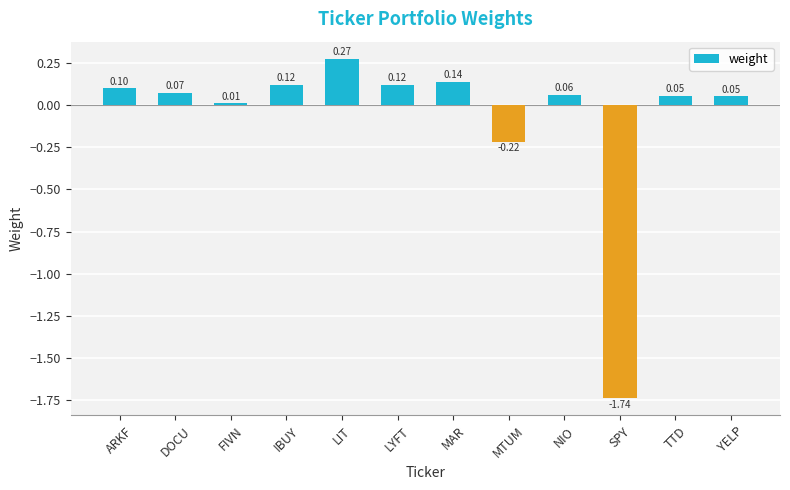

What is the sum of all values?

-1.0